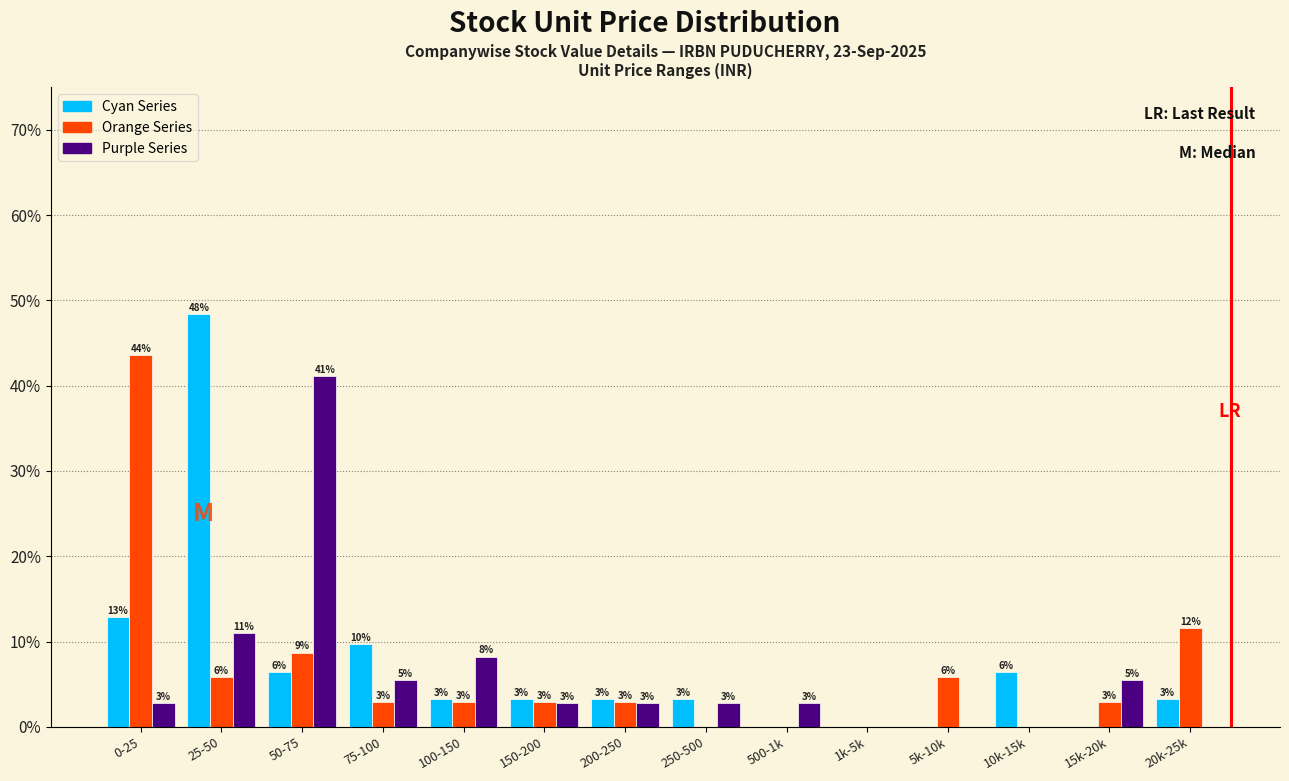

What are all the series names shown in the legend?

Cyan Series, Orange Series, Purple Series